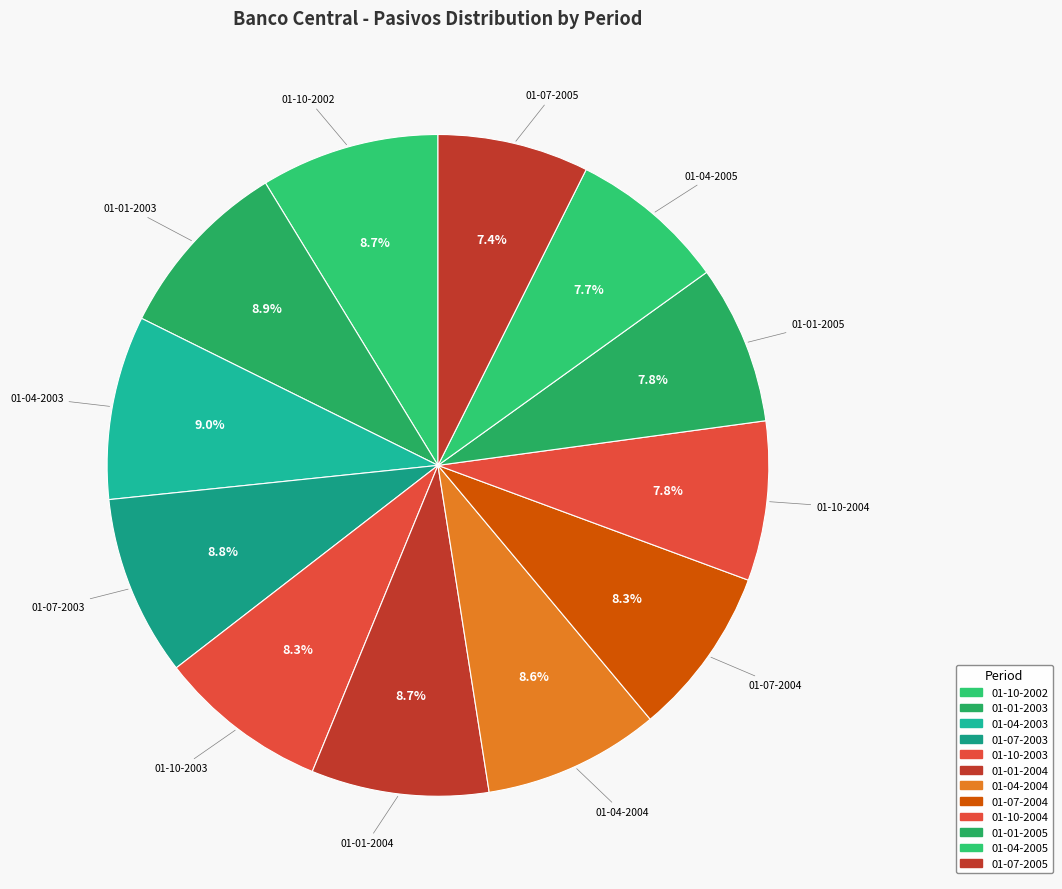

How many slices are in this pie chart?

12